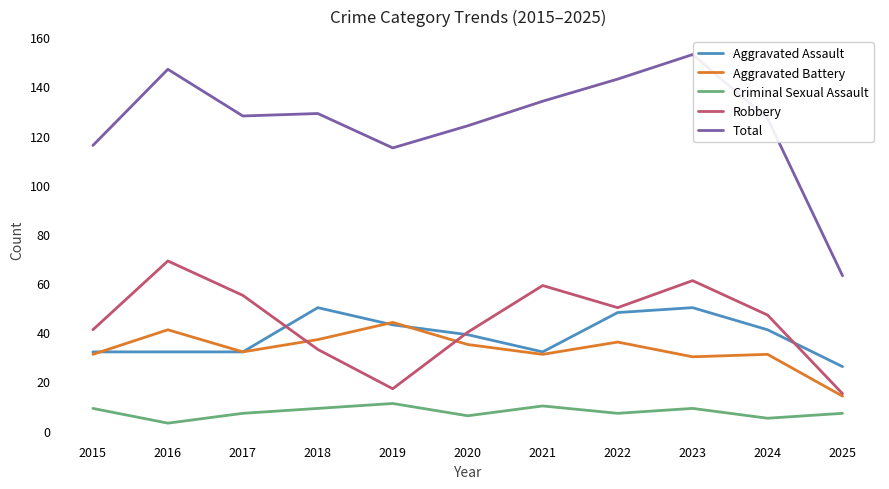

Reading right to left, what are all the values shown in this chart?

Aggravated Assault: 2025=26	2024=41	2023=50	2022=48	2021=32	2020=39	2019=43	2018=50	2017=32	2016=32	2015=32
Aggravated Battery: 2025=14	2024=31	2023=30	2022=36	2021=31	2020=35	2019=44	2018=37	2017=32	2016=41	2015=31
Criminal Sexual Assault: 2025=7	2024=5	2023=9	2022=7	2021=10	2020=6	2019=11	2018=9	2017=7	2016=3	2015=9
Robbery: 2025=15	2024=47	2023=61	2022=50	2021=59	2020=40	2019=17	2018=33	2017=55	2016=69	2015=41
Total: 2025=63	2024=127	2023=153	2022=143	2021=134	2020=124	2019=115	2018=129	2017=128	2016=147	2015=116